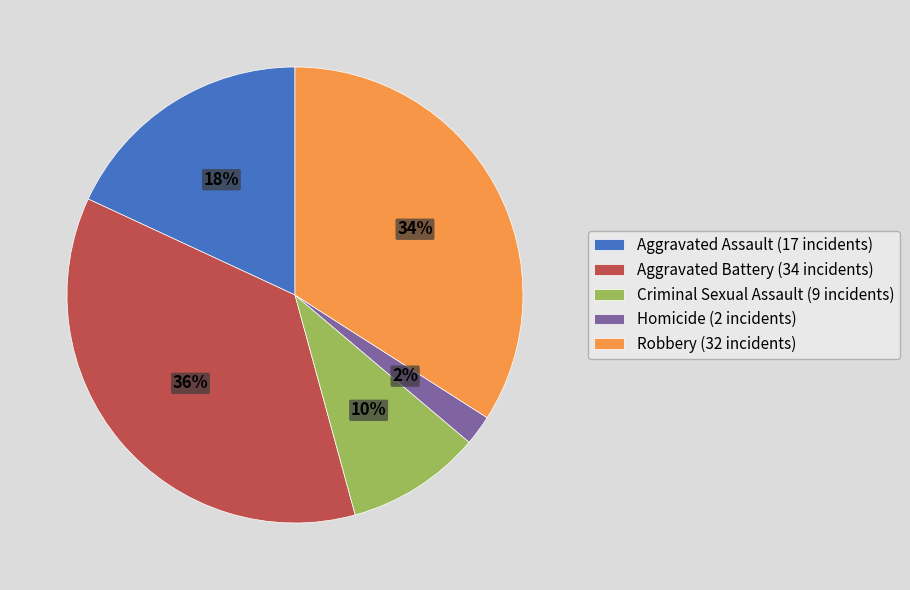

Which category has the biggest portion of the pie?

Aggravated Battery